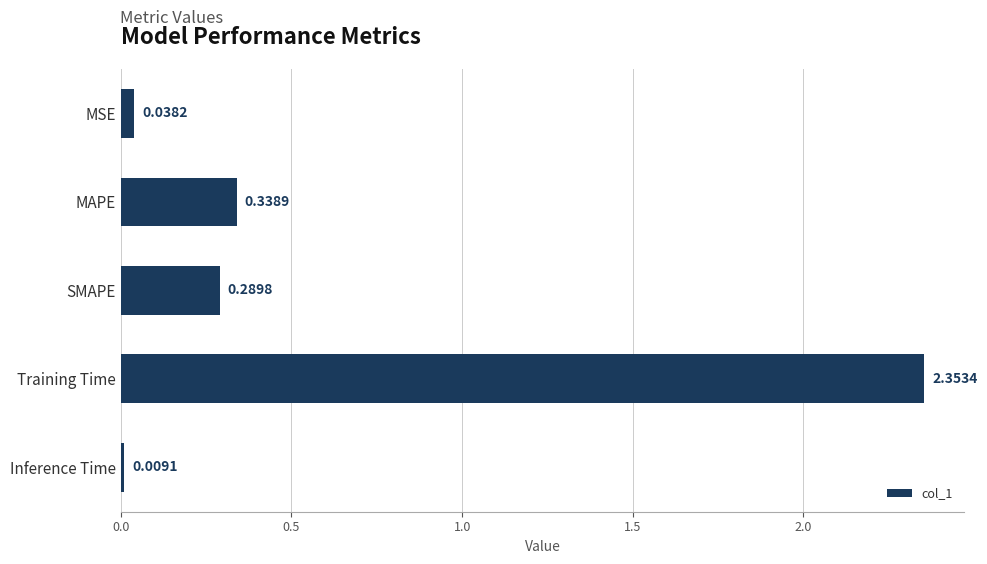

What is the label of the 5th bar from the top?

Inference Time